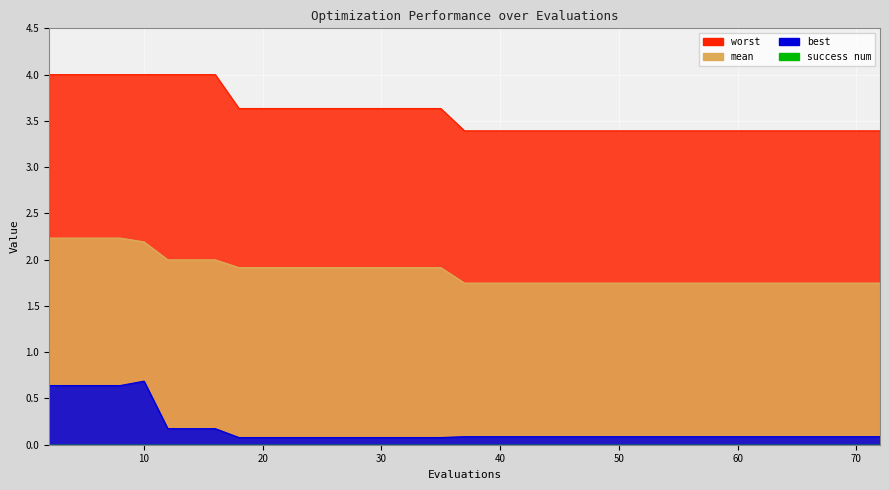

What is the difference between the highest and lowest values at 18?

3.6